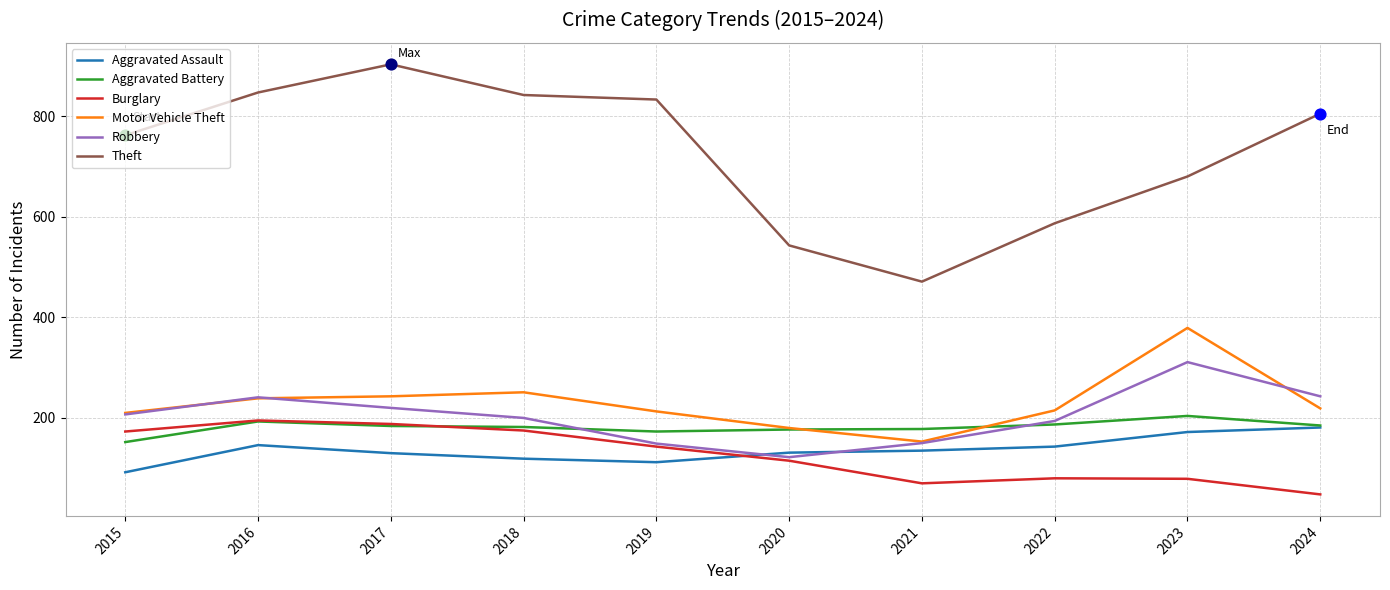

Which series has the widest spread of values?

Theft